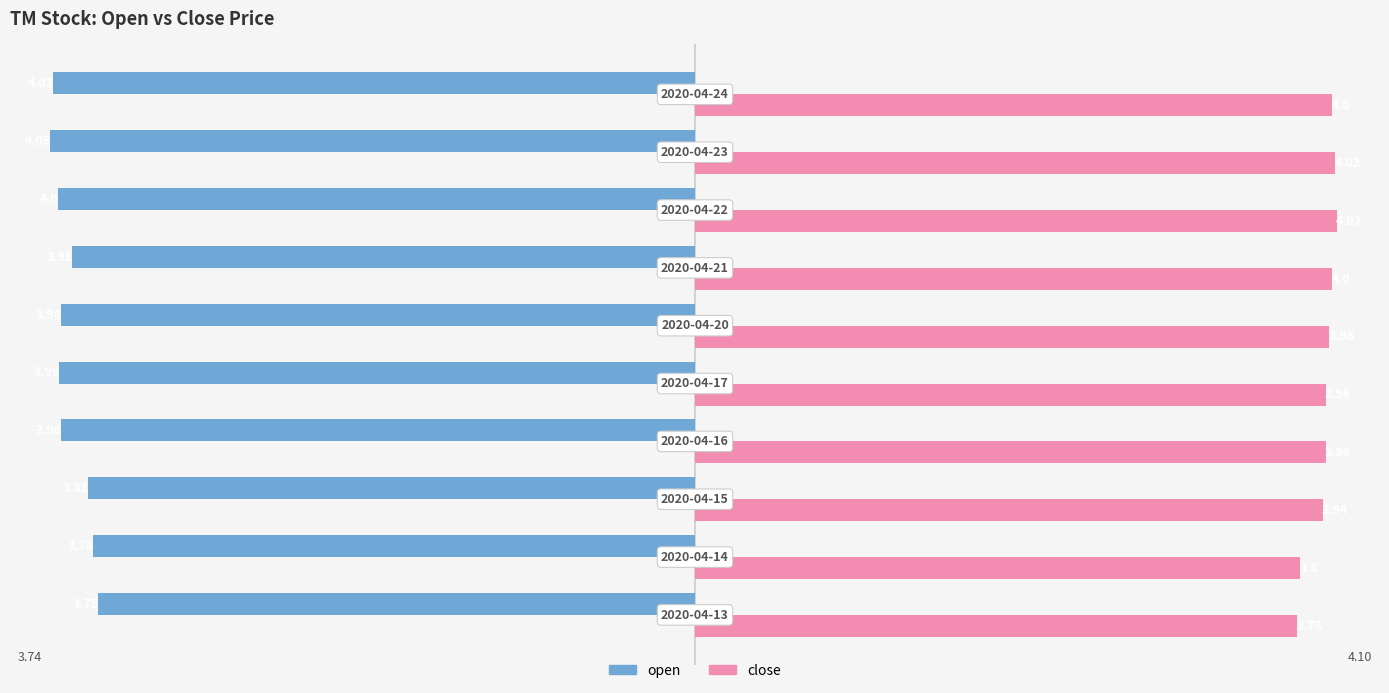

Which series has the largest total across all categories?

close